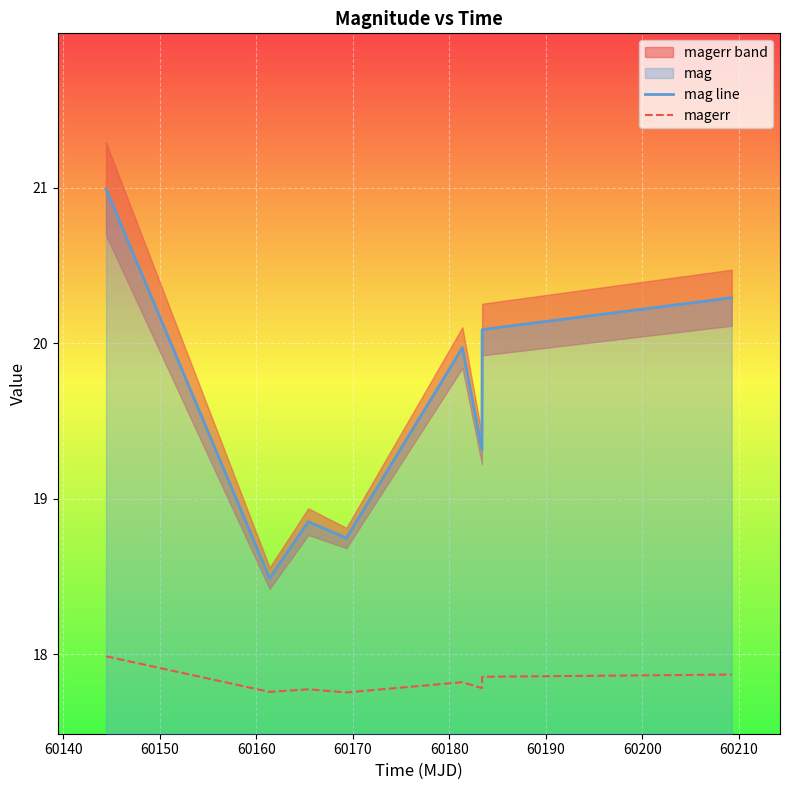

Rank the series by their average value, from highest to lowest.

mag line, magerr